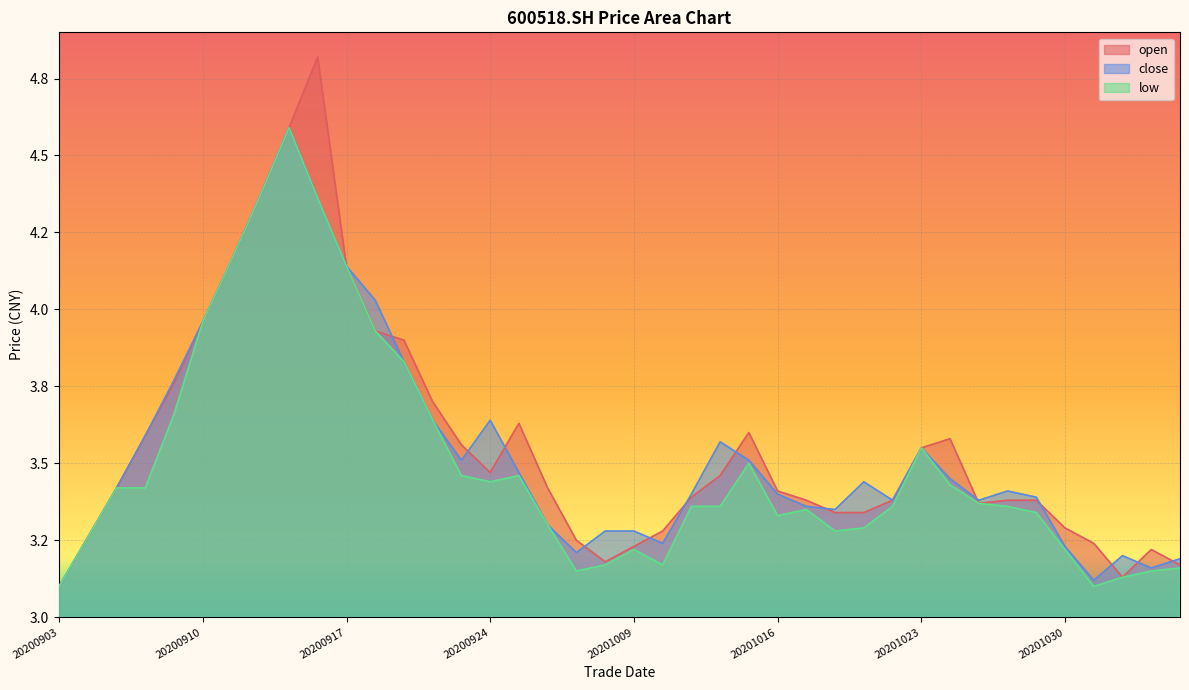

True or false: low and open cross at least once.

False